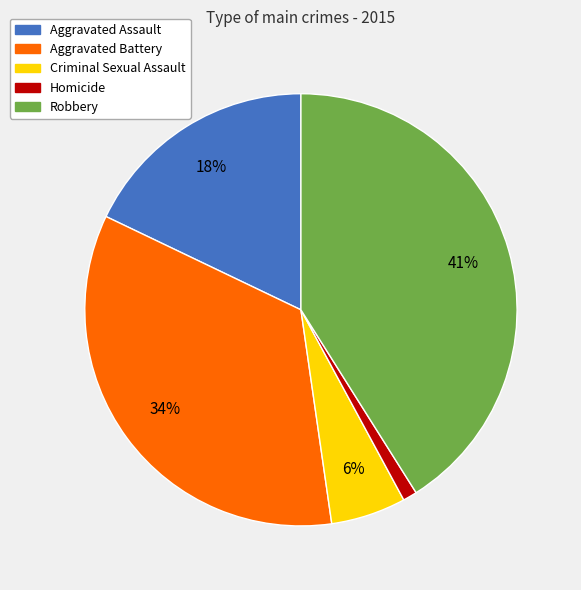

What percentage is the Aggravated Assault slice, to the nearest percent?

18%